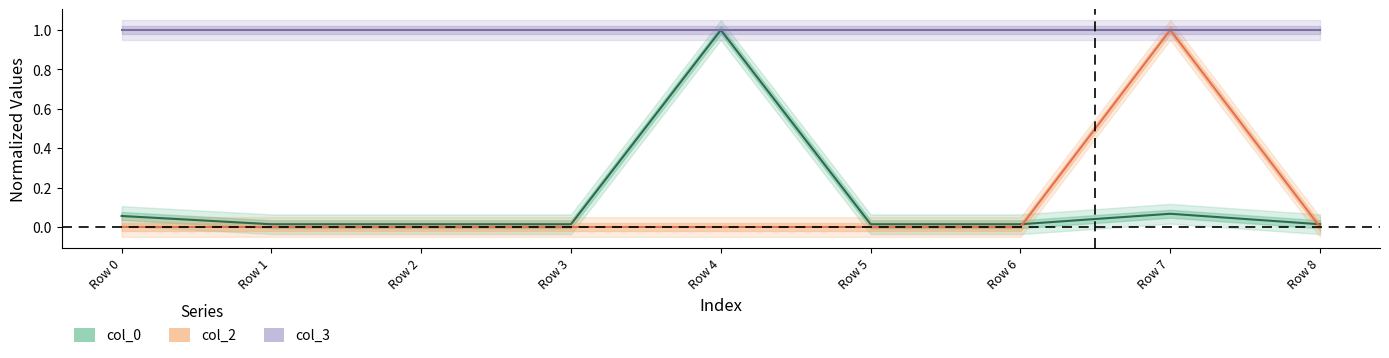

Reading right to left, list all the values displayed in this chart.

col_0: Row 8=0.0	Row 7=0.1	Row 6=0.0	Row 5=0.0	Row 4=1.0	Row 3=0.0	Row 2=0.0	Row 1=0.0	Row 0=0.1
col_2: Row 8=0.0	Row 7=1.0	Row 6=0.0	Row 5=0.0	Row 4=0.0	Row 3=0.0	Row 2=0.0	Row 1=0.0	Row 0=0.0
col_3: Row 8=1.0	Row 7=1.0	Row 6=1.0	Row 5=1.0	Row 4=1.0	Row 3=1.0	Row 2=1.0	Row 1=1.0	Row 0=1.0